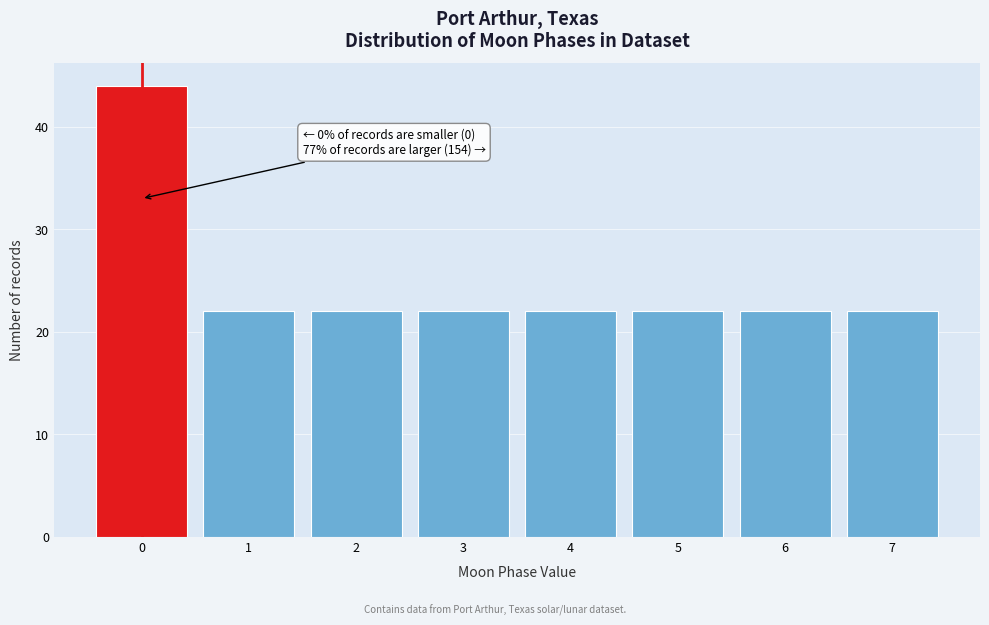

Over which range of the x-axis is the bar tallest?

-0.5 to 0.5